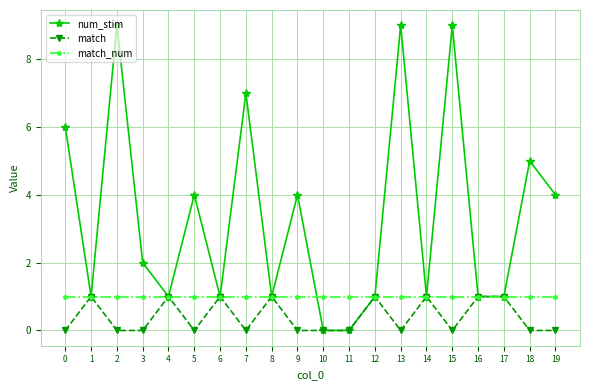

What is the greatest value displayed?

9